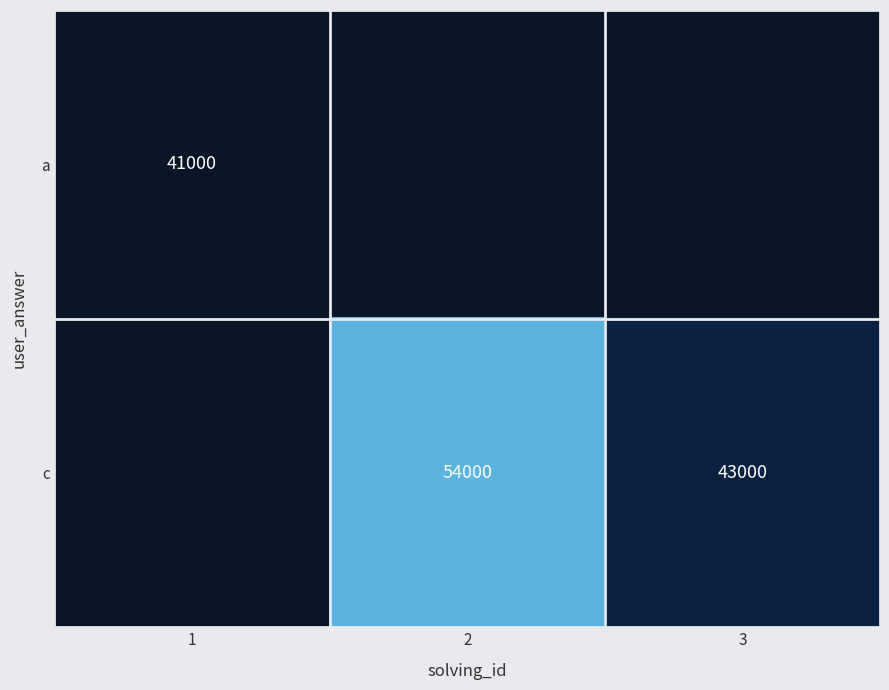

Is the value of c at 2 greater than the value of a at 1?

Yes